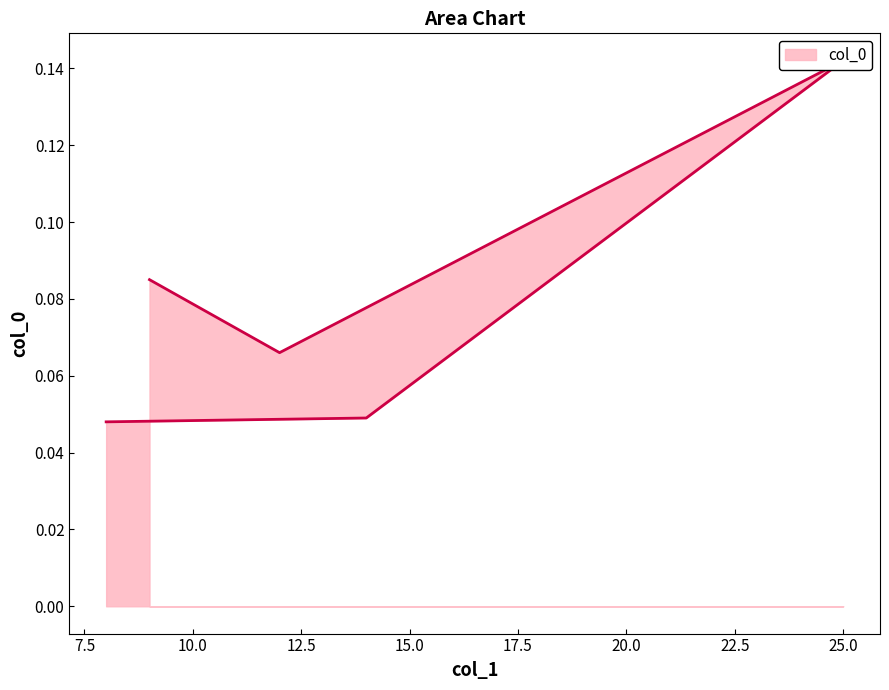

How many interior local peaks (higher than both neighbors) does the data have?

1